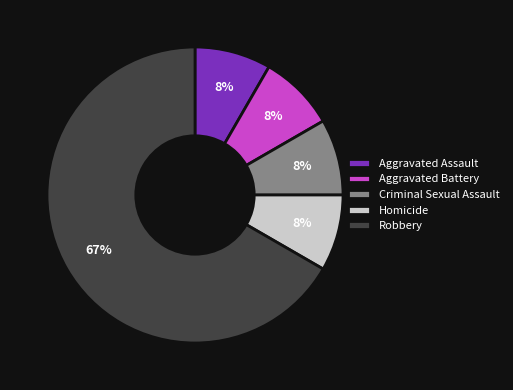

Which slice represents more than half of the pie?

Robbery